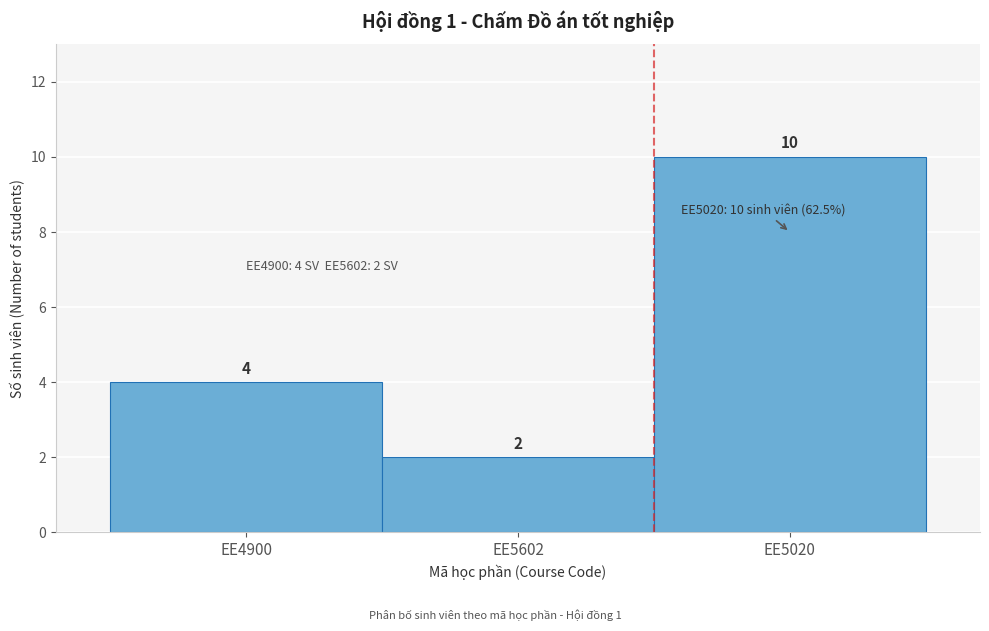

Reading left to right, what are all the values shown in this chart?

4	2	10